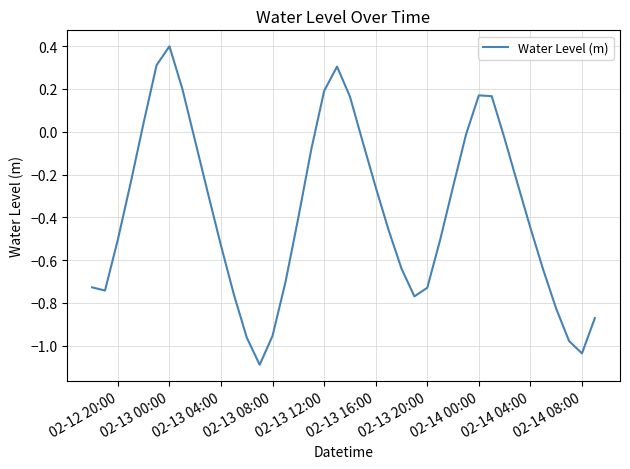

What is the difference between the maximum and minimum values?

1.5